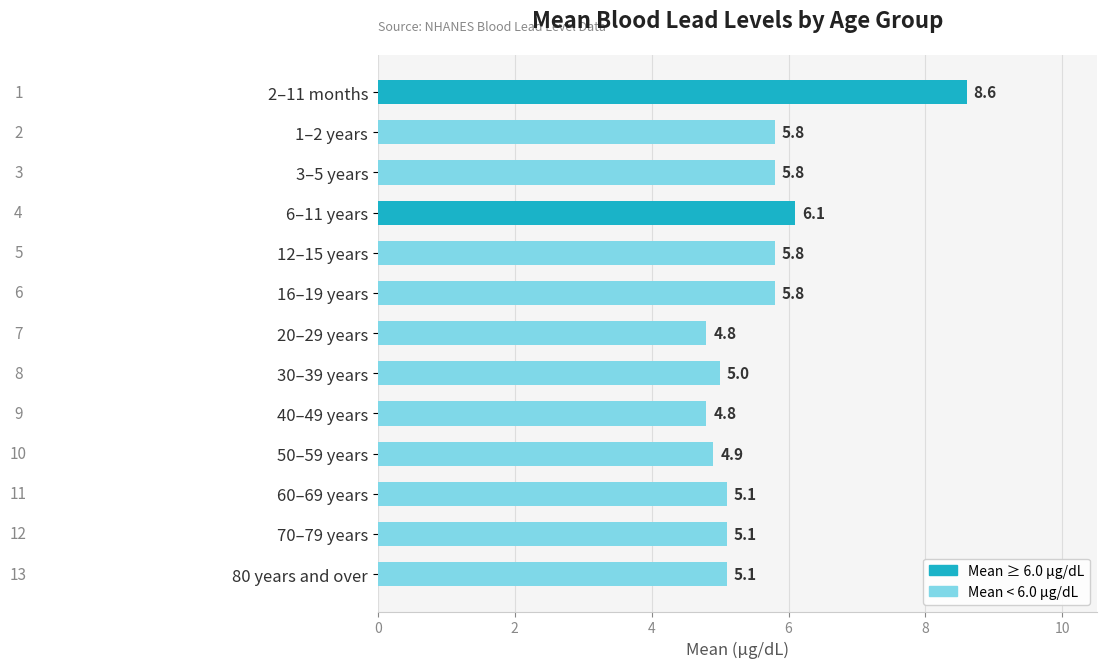

How many bars are there in total?

13